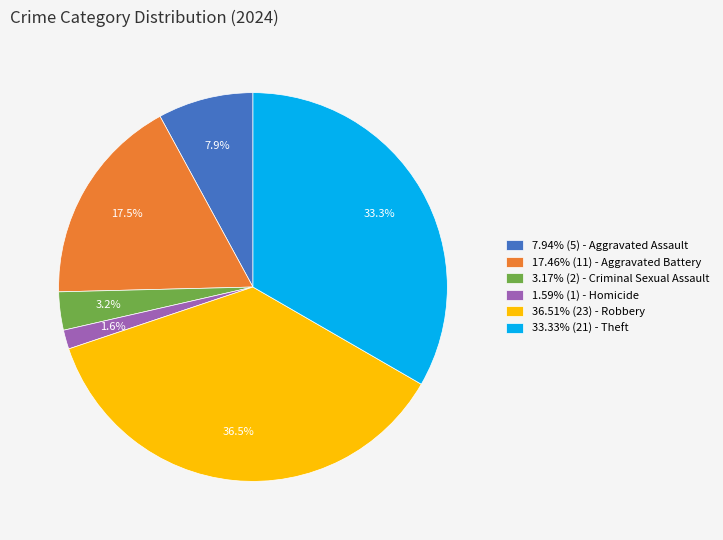

What portion of the pie excludes 7.94% (5) - Aggravated Assault?

92.1%